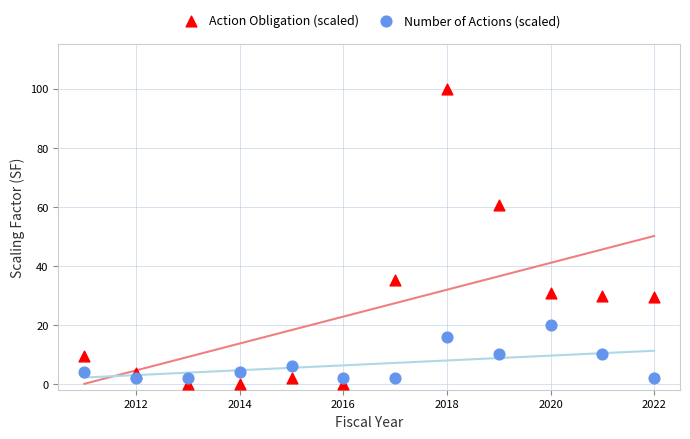

Across all data points, what is the range of X values (max minus min)?

11.0